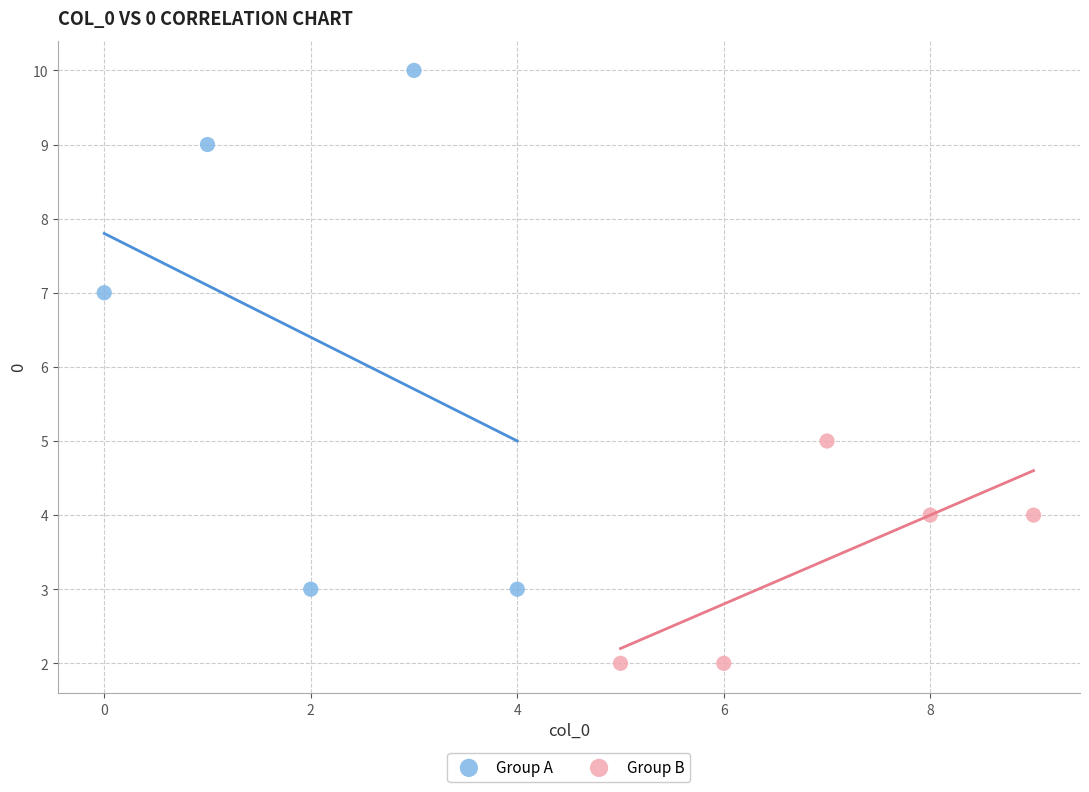

Which series reaches the maximum Y coordinate?

Group A